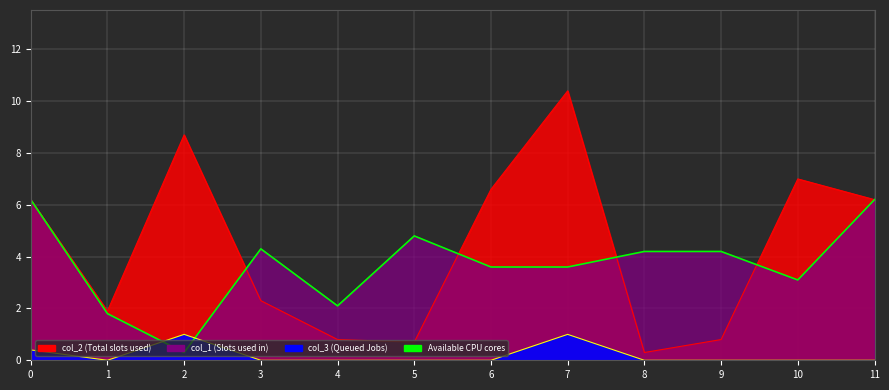

Which series has the largest range (max minus min)?

col_2